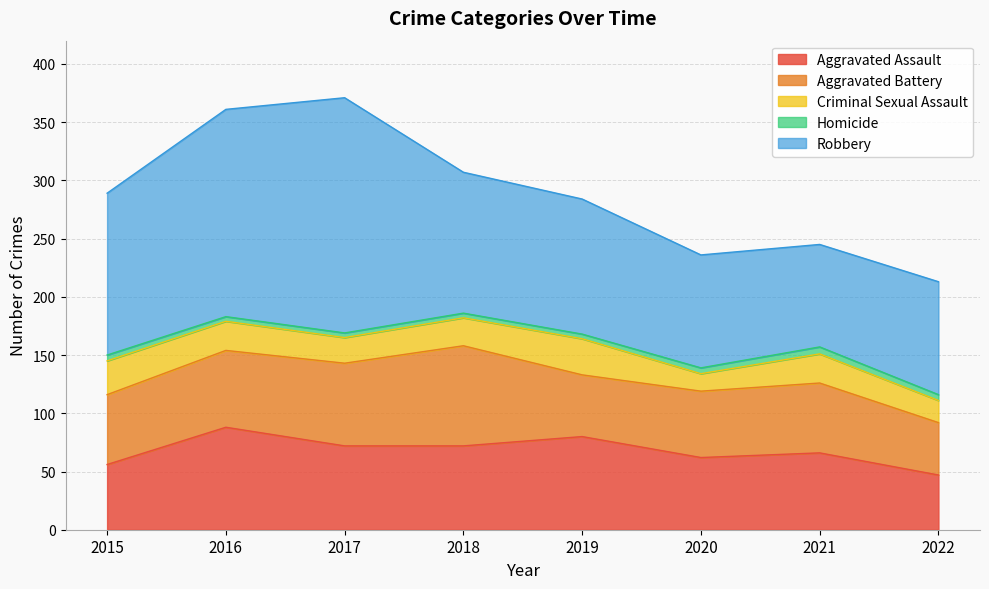

At which label is Aggravated Battery closest to 65?

2016